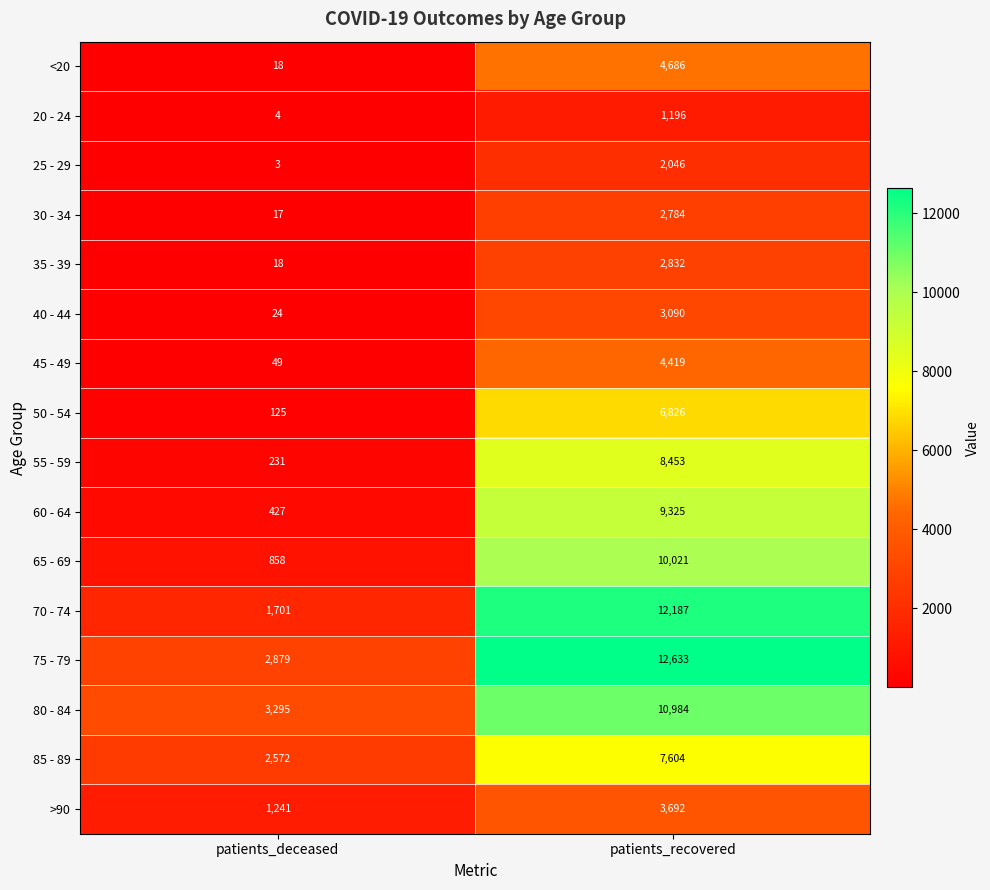

What is the total value across all series at patients_recovered?

102778